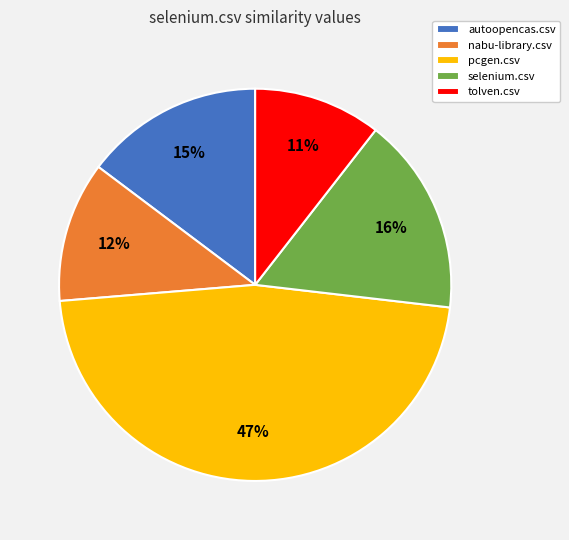

To the nearest percent, what portion does autoopencas.csv represent?

15%